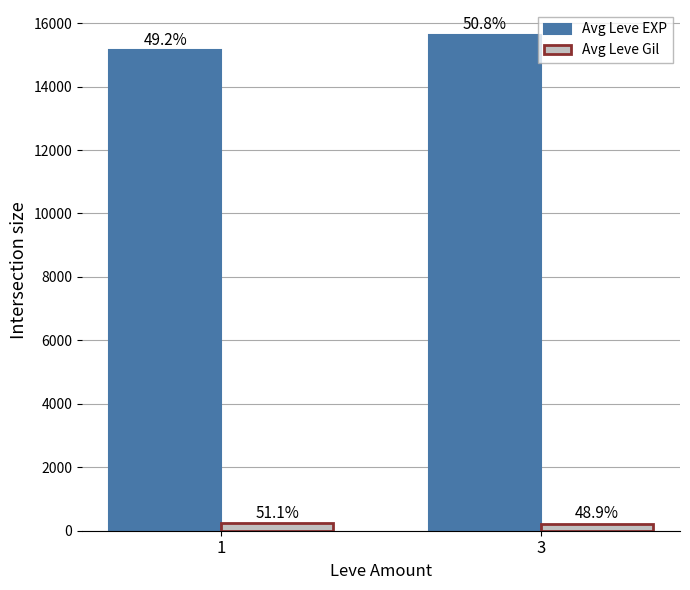

What is the total value across all series at 3?

15856.9